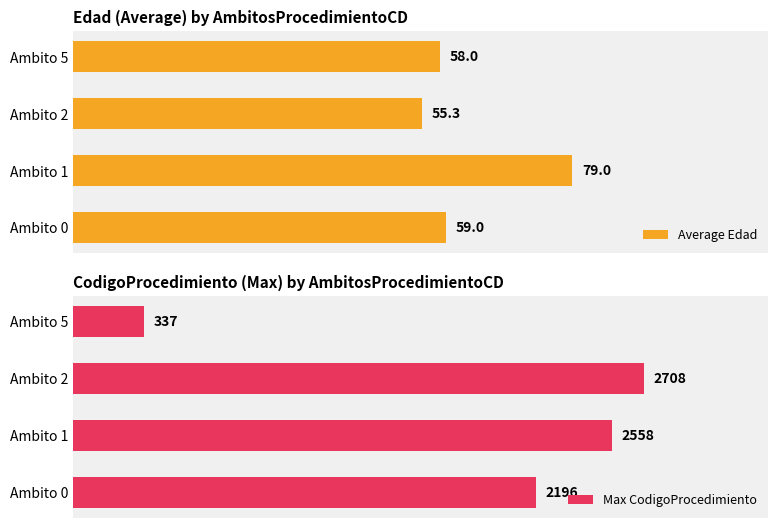

At which label is Average Edad closest to 67?

Ambito 0